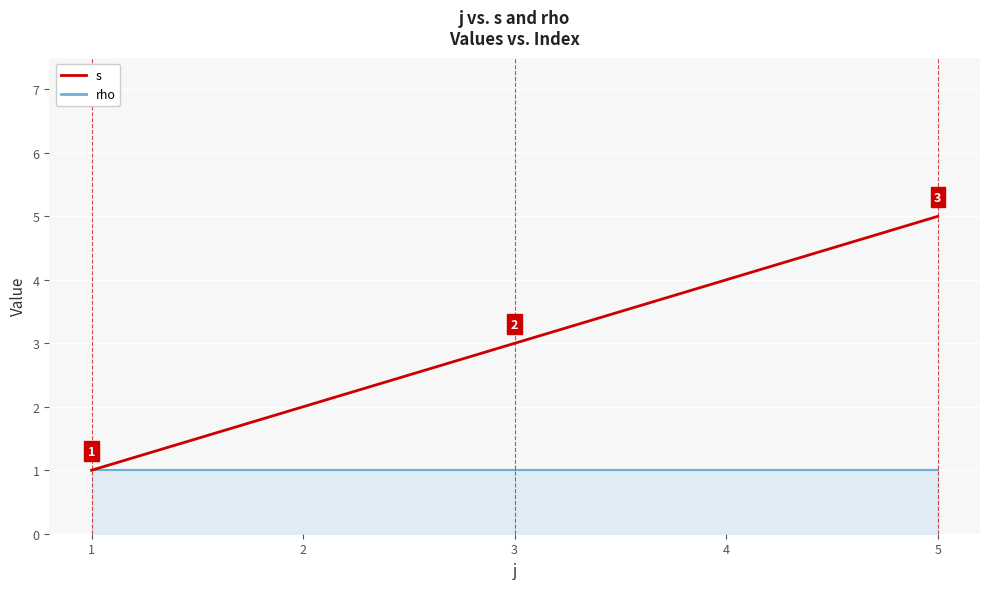

Where is s nearest to the value 3?

3